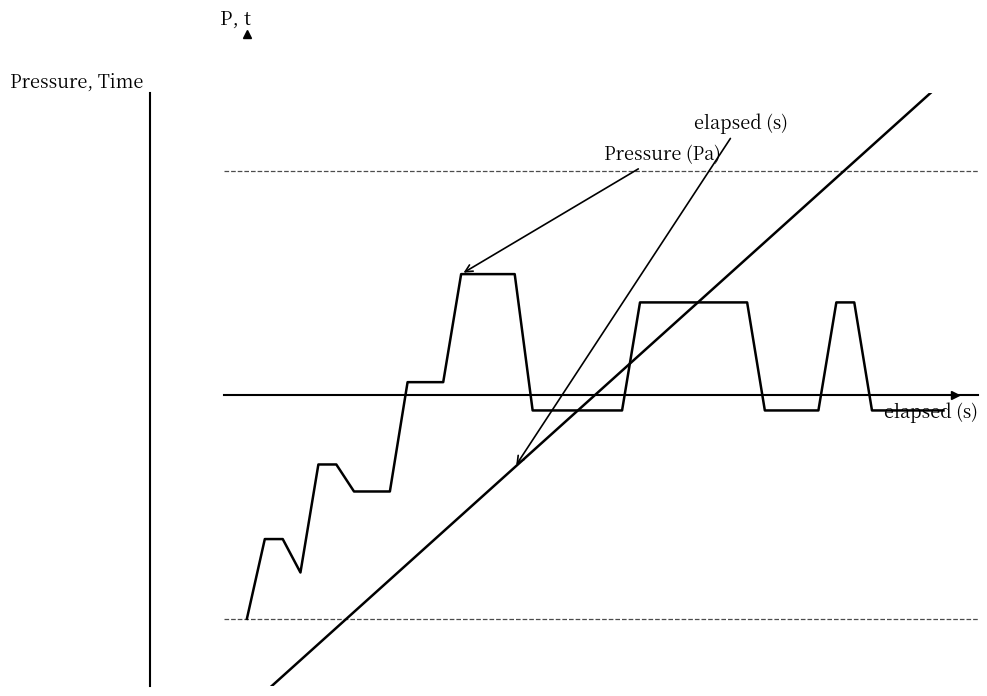

How many data points in elapsed (s) are above 0?

20